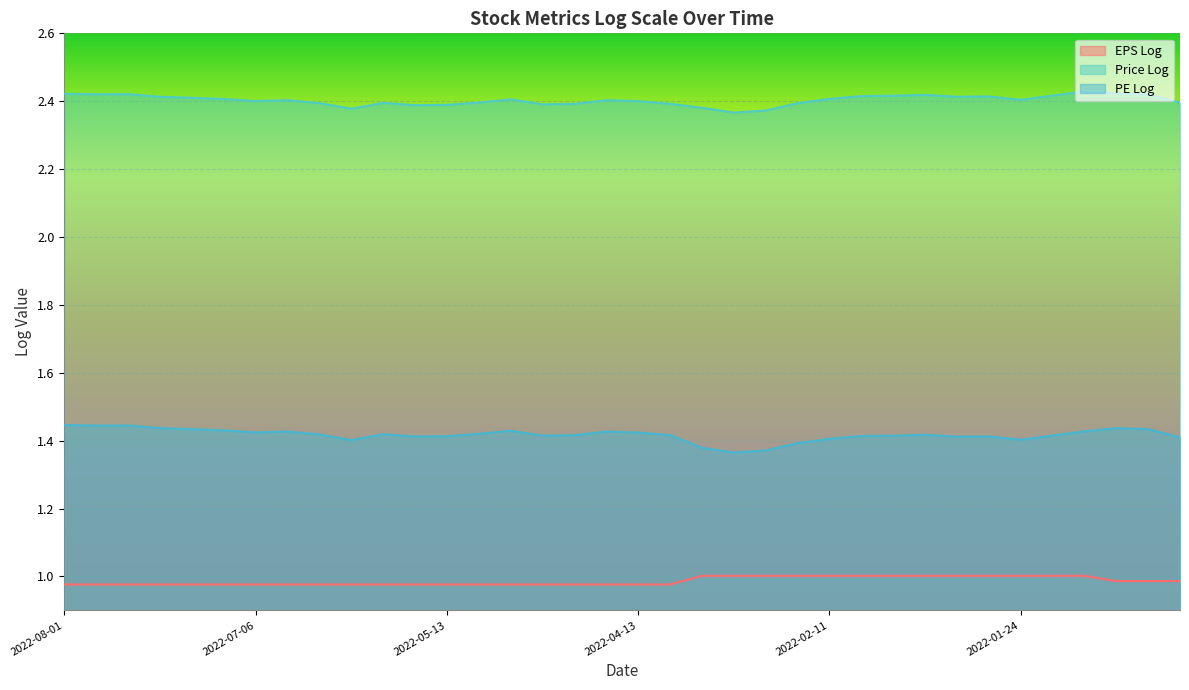

Reading right to left, list all the values displayed in this chart.

EPS Log: 1.0	1.0	1.0	1.0	1.0	1.0	1.0	1.0	1.0	1.0	1.0	1.0	1.0	1.0	1.0	1.0	1.0	1.0	1.0	1.0	1.0	1.0	1.0	1.0	1.0	1.0	1.0	1.0	1.0	1.0	1.0	1.0	1.0	1.0	1.0	1.0
Price Log: 2.4	2.4	2.4	2.4	2.4	2.4	2.4	2.4	2.4	2.4	2.4	2.4	2.4	2.4	2.4	2.4	2.4	2.4	2.4	2.4	2.4	2.4	2.4	2.4	2.4	2.4	2.4	2.4	2.4	2.4	2.4	2.4	2.4	2.4	2.4	2.4
PE Log: 1.4	1.4	1.4	1.4	1.4	1.4	1.4	1.4	1.4	1.4	1.4	1.4	1.4	1.4	1.4	1.4	1.4	1.4	1.4	1.4	1.4	1.4	1.4	1.4	1.4	1.4	1.4	1.4	1.4	1.4	1.4	1.4	1.4	1.4	1.4	1.4